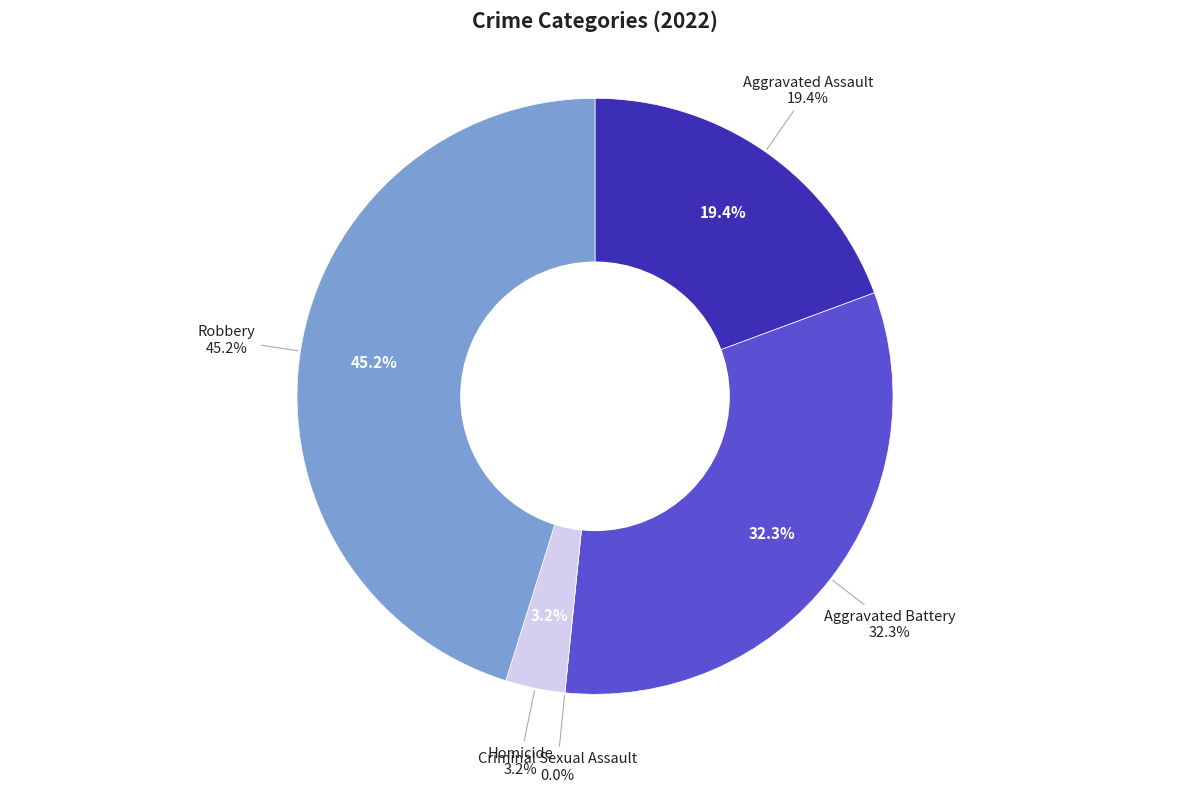

How many segments does this pie chart have?

5